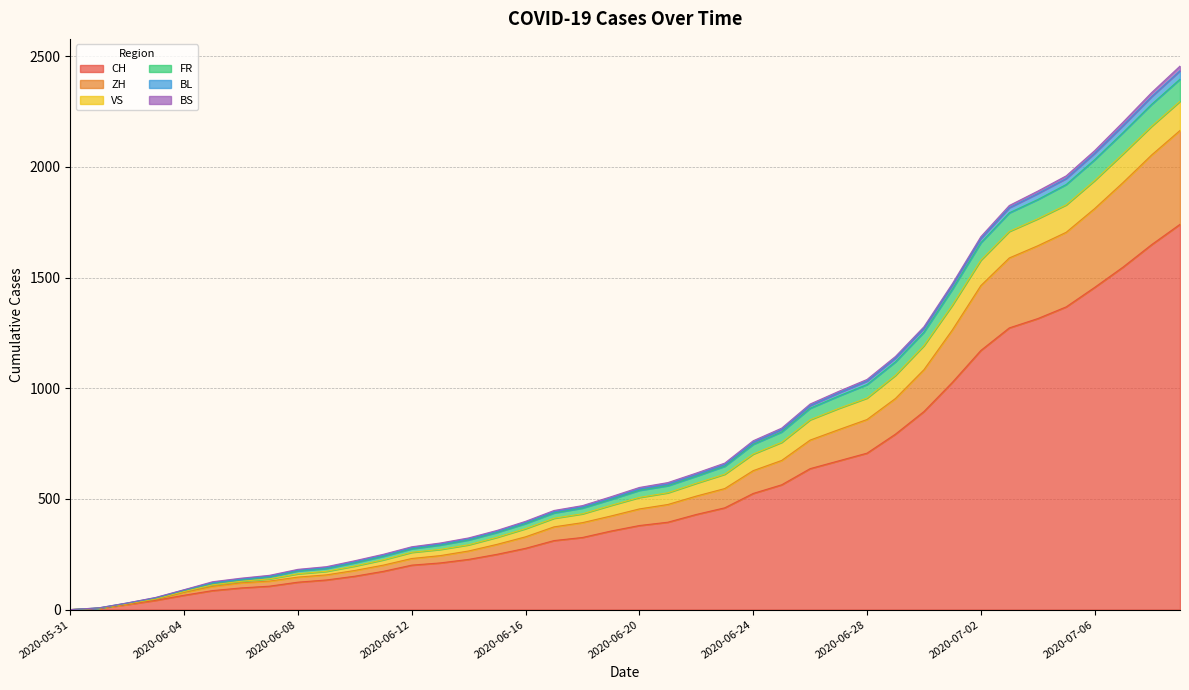

Is it true that BL equals 276 at 2020-06-07?

False